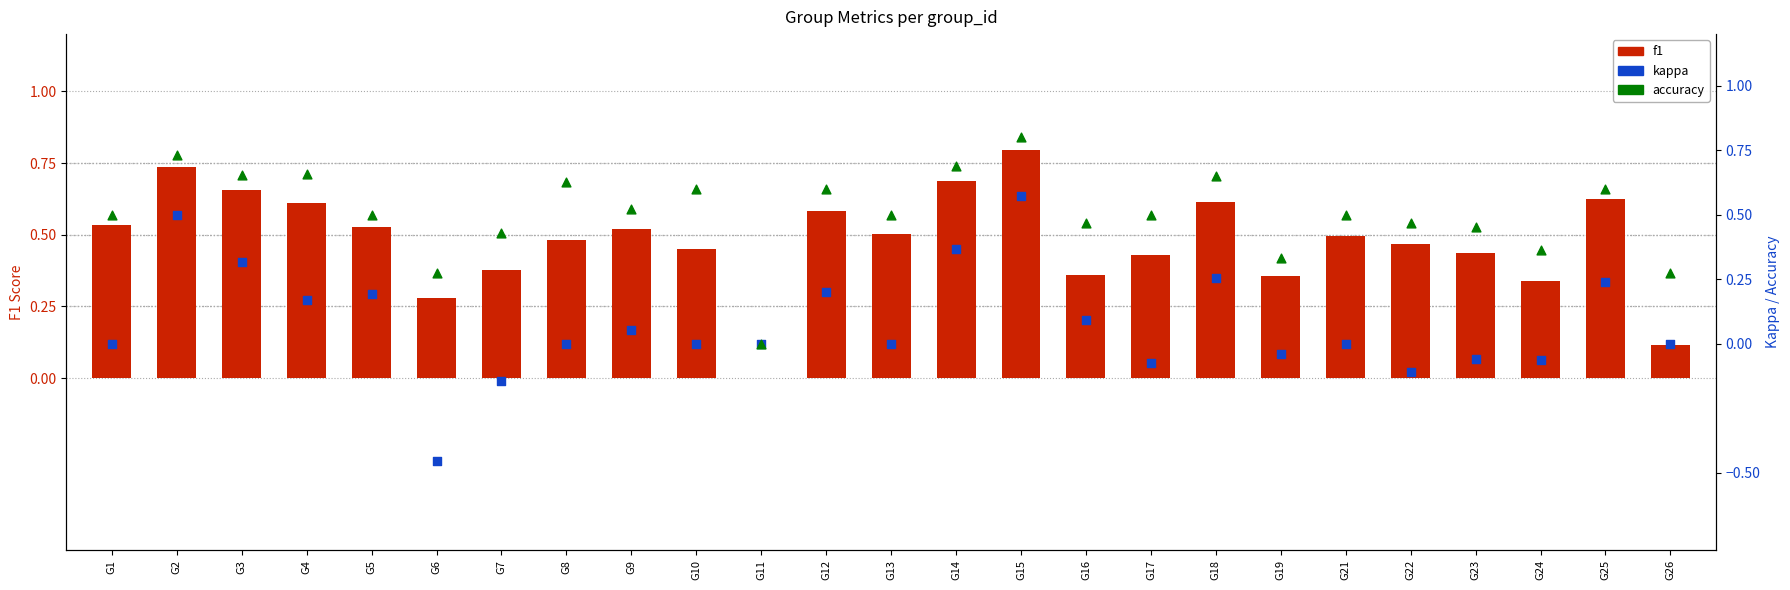

Is the value of kappa at G23 greater than the value of accuracy at G1?

No